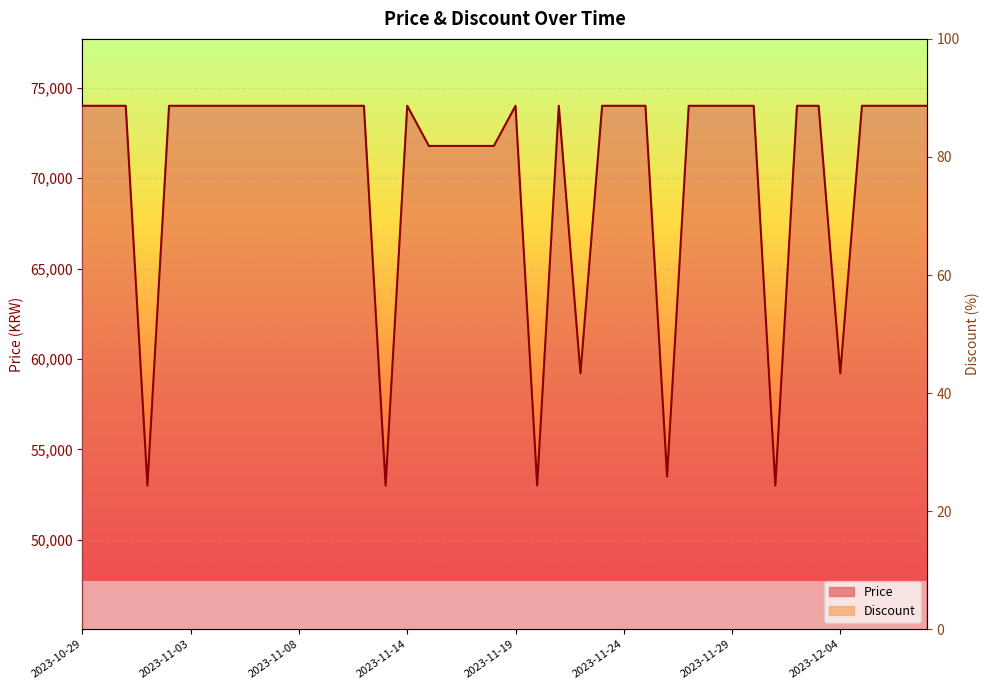

Reading right to left, what are all the values shown in this chart?

Price: 74000.0	74000.0	74000.0	74000.0	59200.0	74000.0	74000.0	53000.0	74000.0	74000.0	74000.0	74000.0	53500.0	74000.0	74000.0	74000.0	59200.0	74000.0	53000.0	74000.0	71780.0	71780.0	71780.0	71780.0	74000.0	53000.0	74000.0	74000.0	74000.0	74000.0	74000.0	74000.0	74000.0	74000.0	74000.0	74000.0	53000.0	74000.0	74000.0	74000.0
Discount: 0.0	0.0	0.0	0.0	14800.0	0.0	0.0	20720.0	0.0	0.0	0.0	0.0	20720.0	0.0	0.0	0.0	14800.0	0.0	20720.0	0.0	2220.0	2220.0	2220.0	2220.0	0.0	20720.0	0.0	0.0	0.0	0.0	0.0	0.0	0.0	0.0	0.0	0.0	20720.0	0.0	0.0	0.0